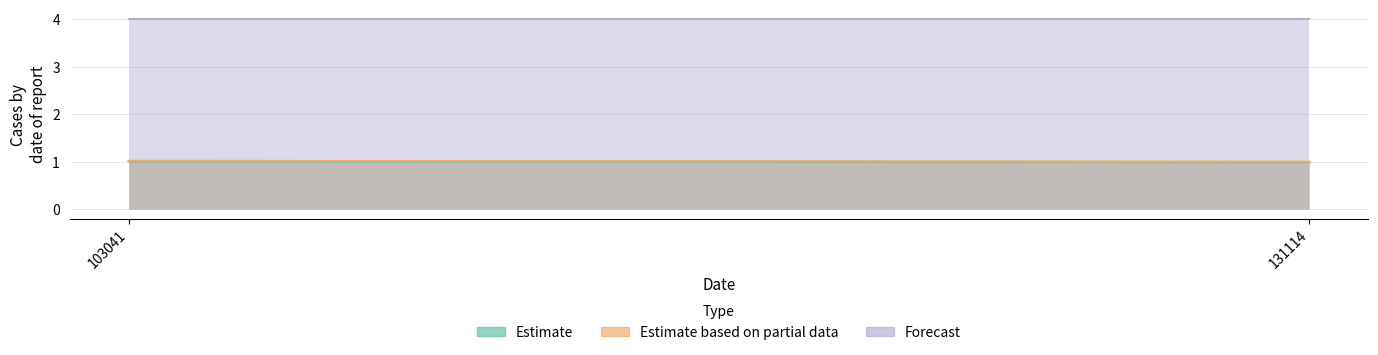

Reading left to right, list all the values displayed in this chart.

Estimate: 103041=1.0	131114=1.0
Estimate based on partial data: 103041=1.0	131114=1.0
Forecast: 103041=4.0	131114=4.0